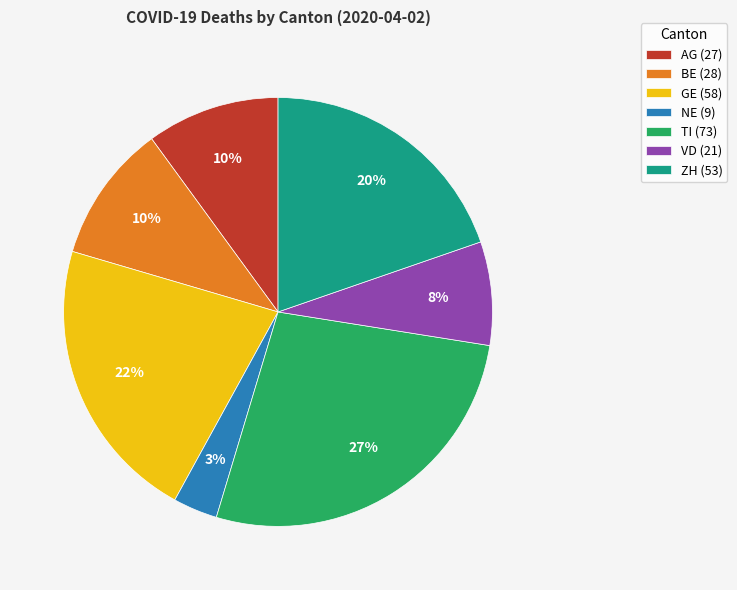

Is GE the majority of the pie?

No